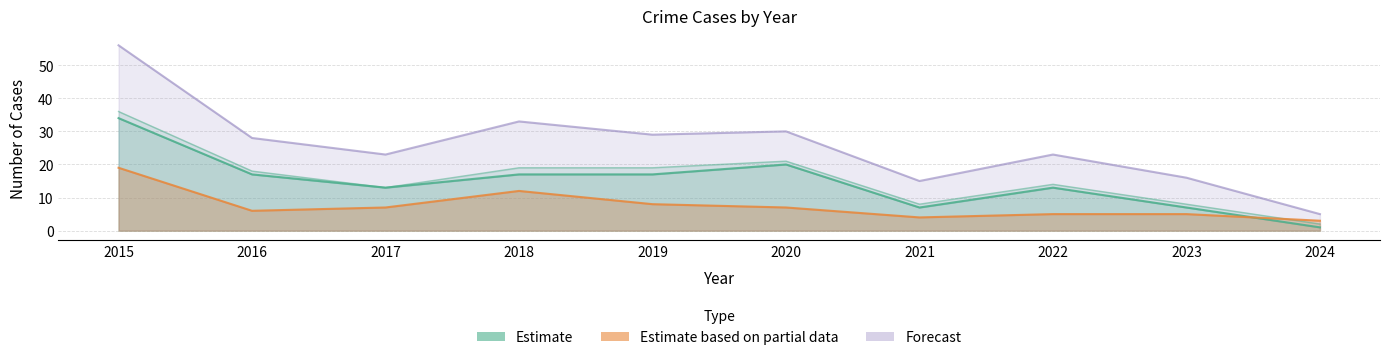

How many interior local valleys does the Total series have?

3